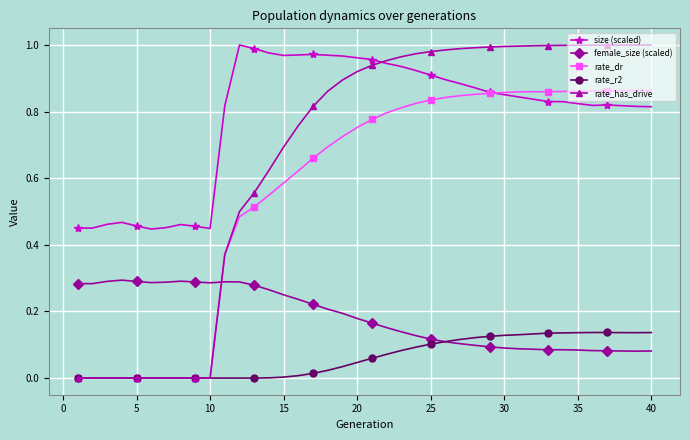

Which series has the largest total across all categories?

size (scaled)